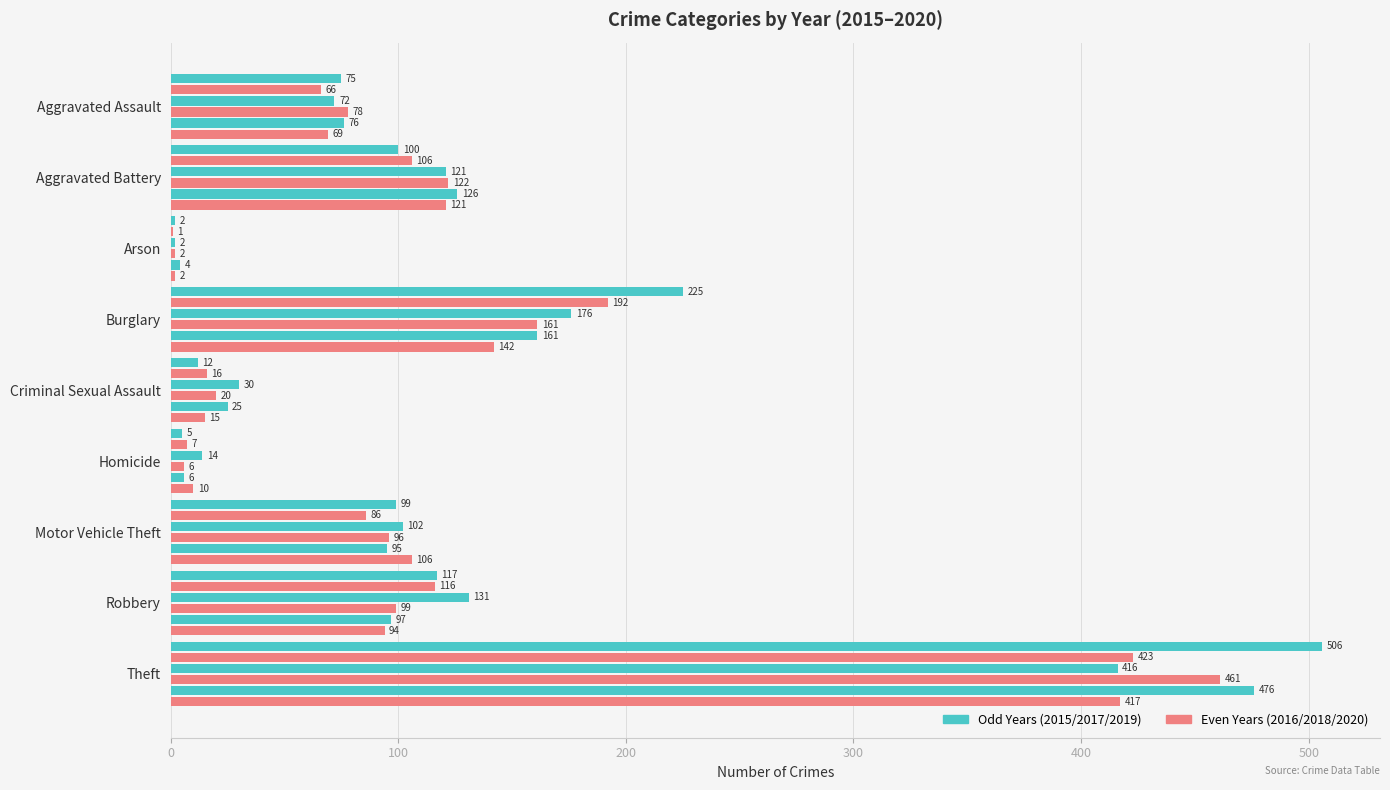

How many series are shown in this chart?

6